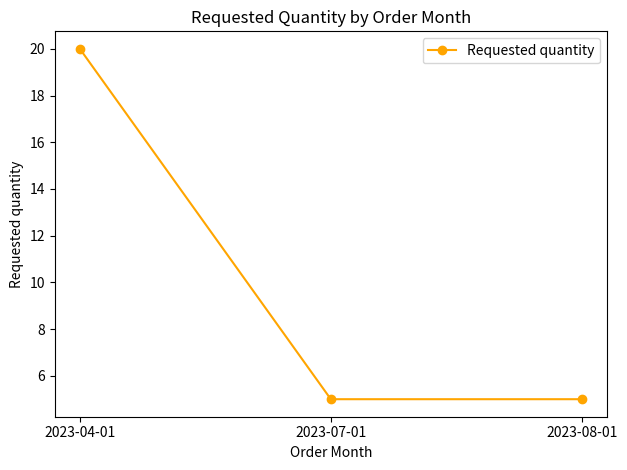

How many lines are shown in the chart?

1